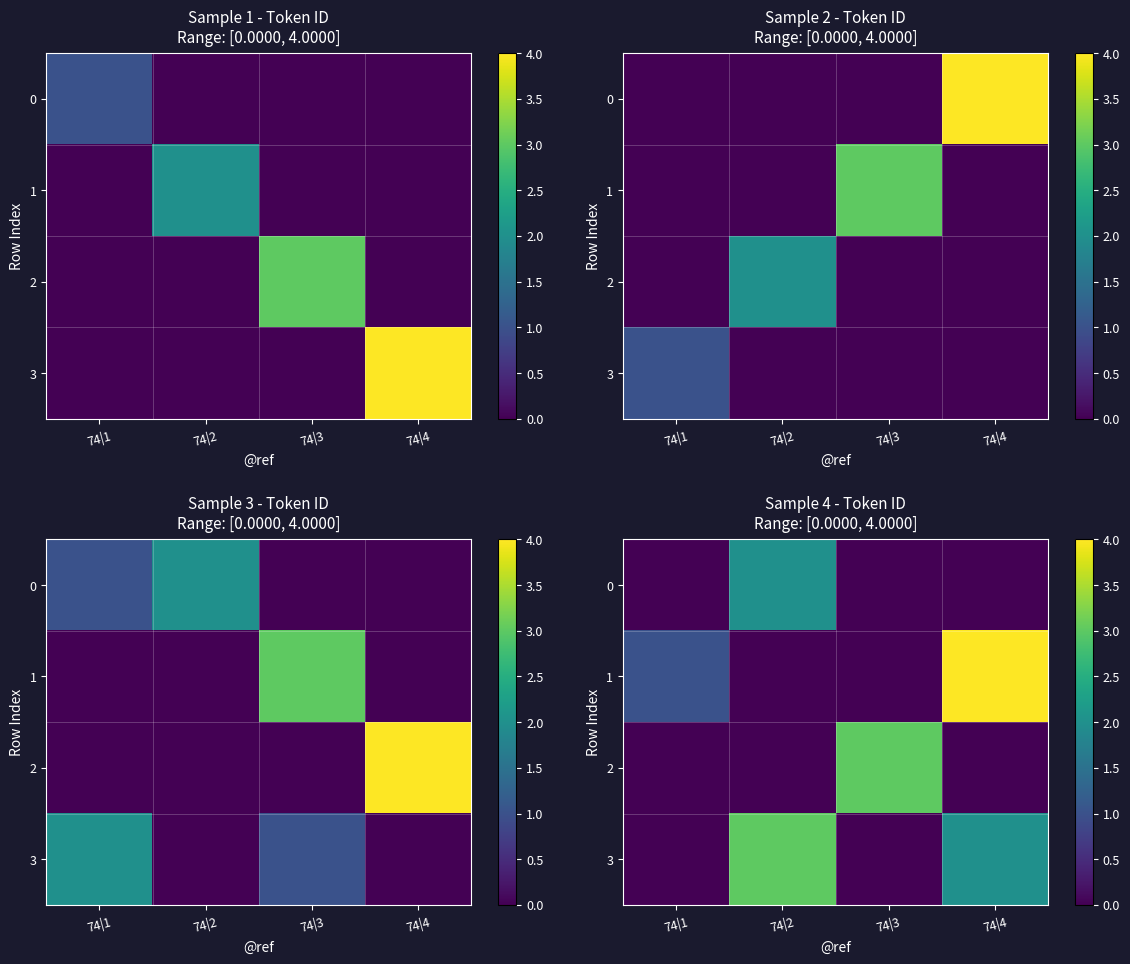

What is the average value of the 3 series?

1